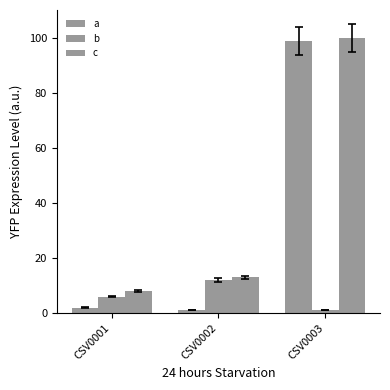

How many series are shown in this chart?

3